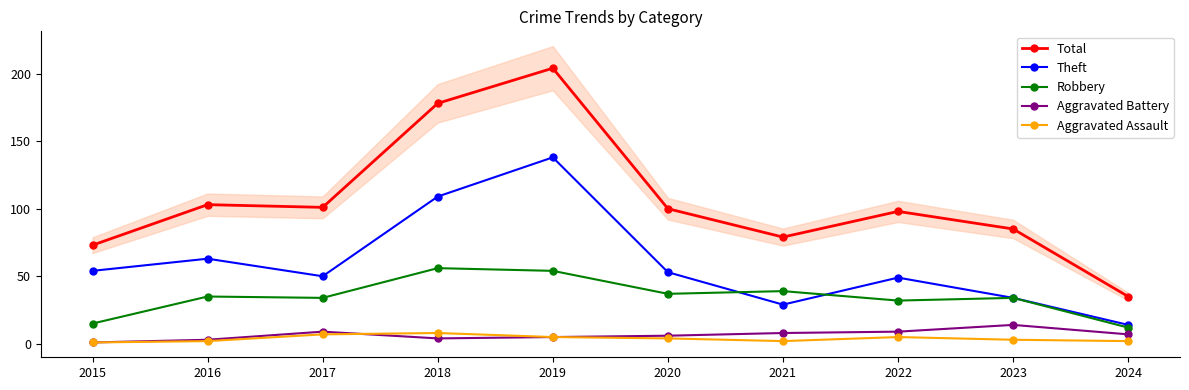

Where is Theft nearest to the value 76?

2016